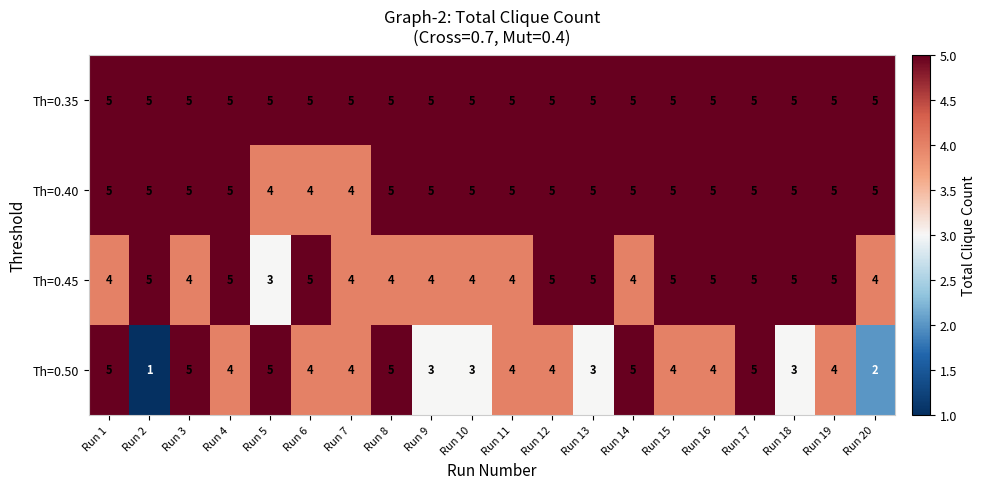

The value of Th=0.40 at Run 7 is 4. True or false?

True